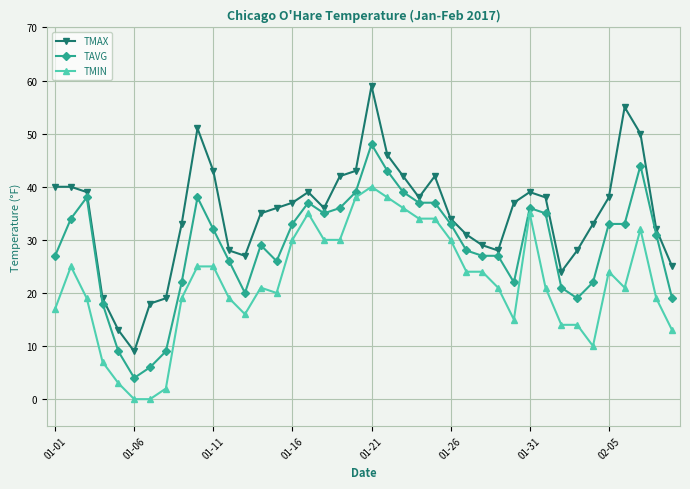

What is the greatest value displayed?

59